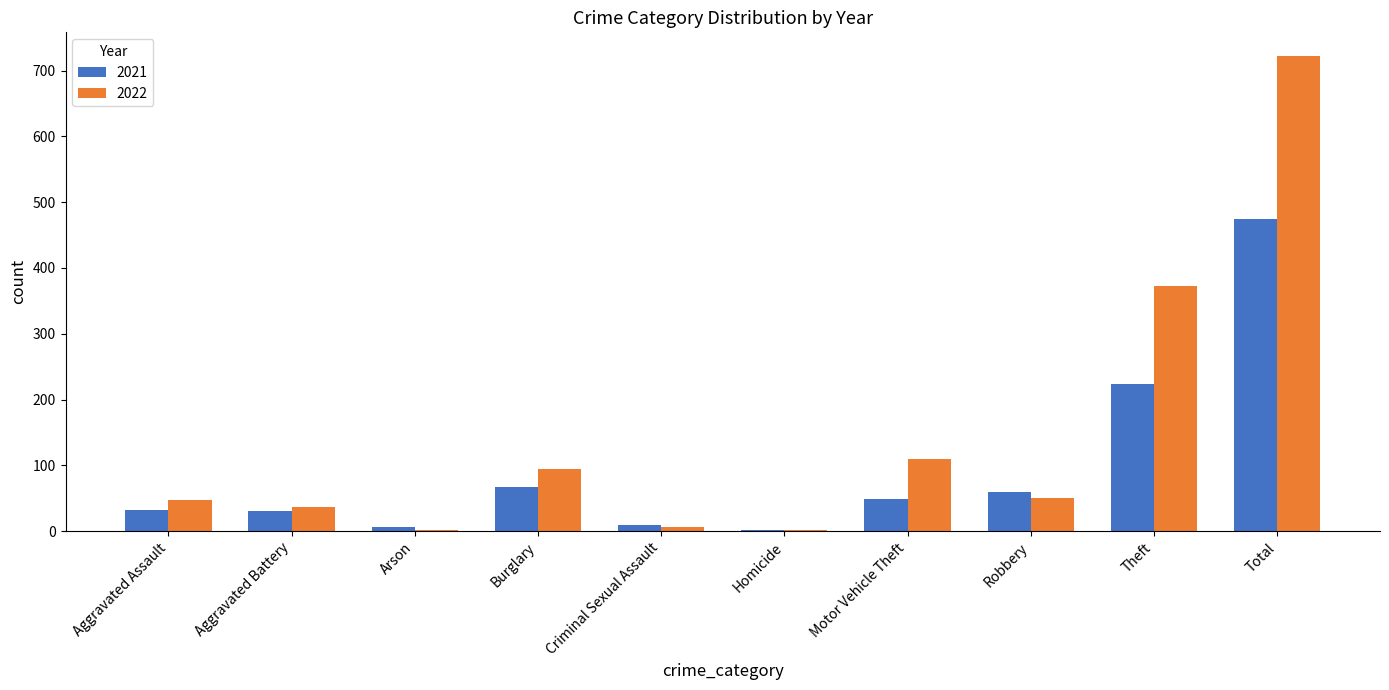

True or false: 2022 has a value of 372 at Theft.

True